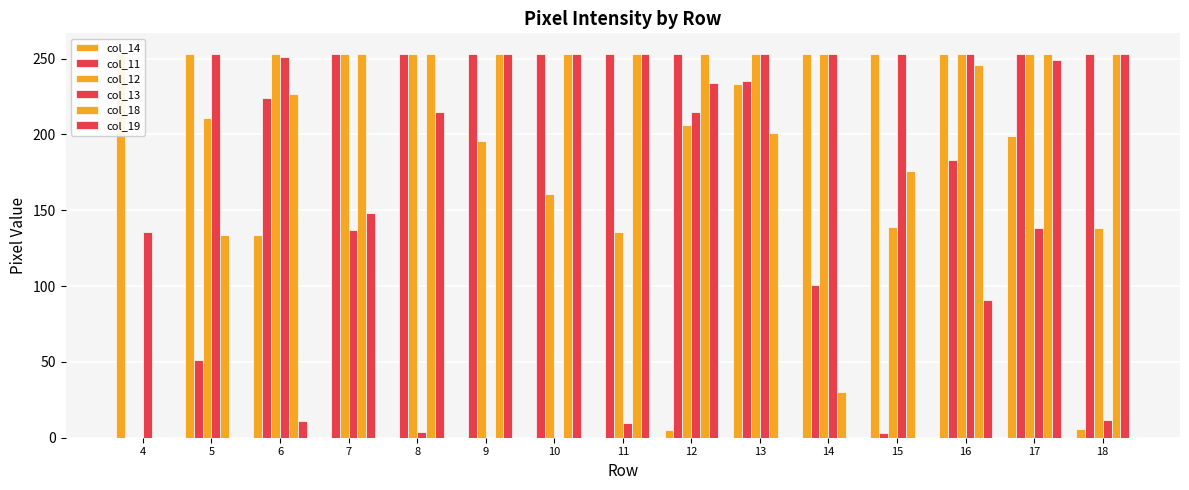

What is the value of the col_14 bar at the 2nd from the left?

253